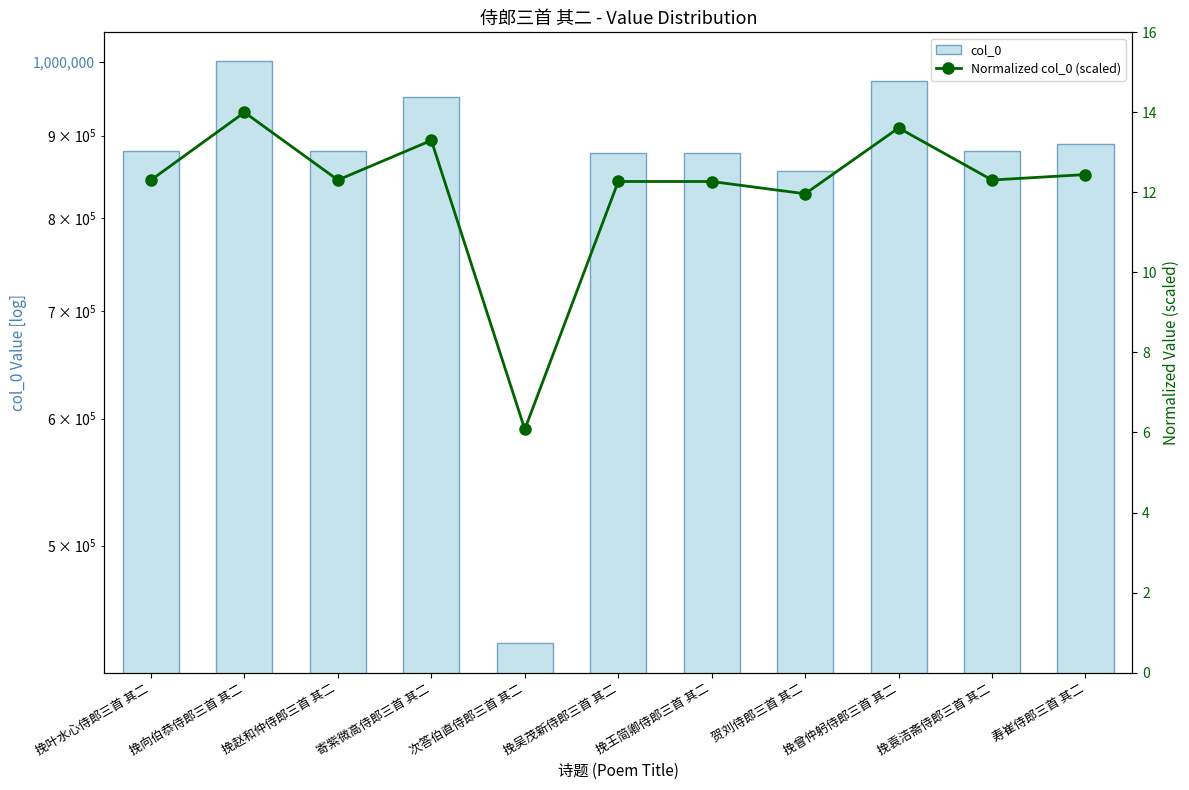

What is the value of the Normalized col_0 (scaled) bar at the 4th from the left?

13.3